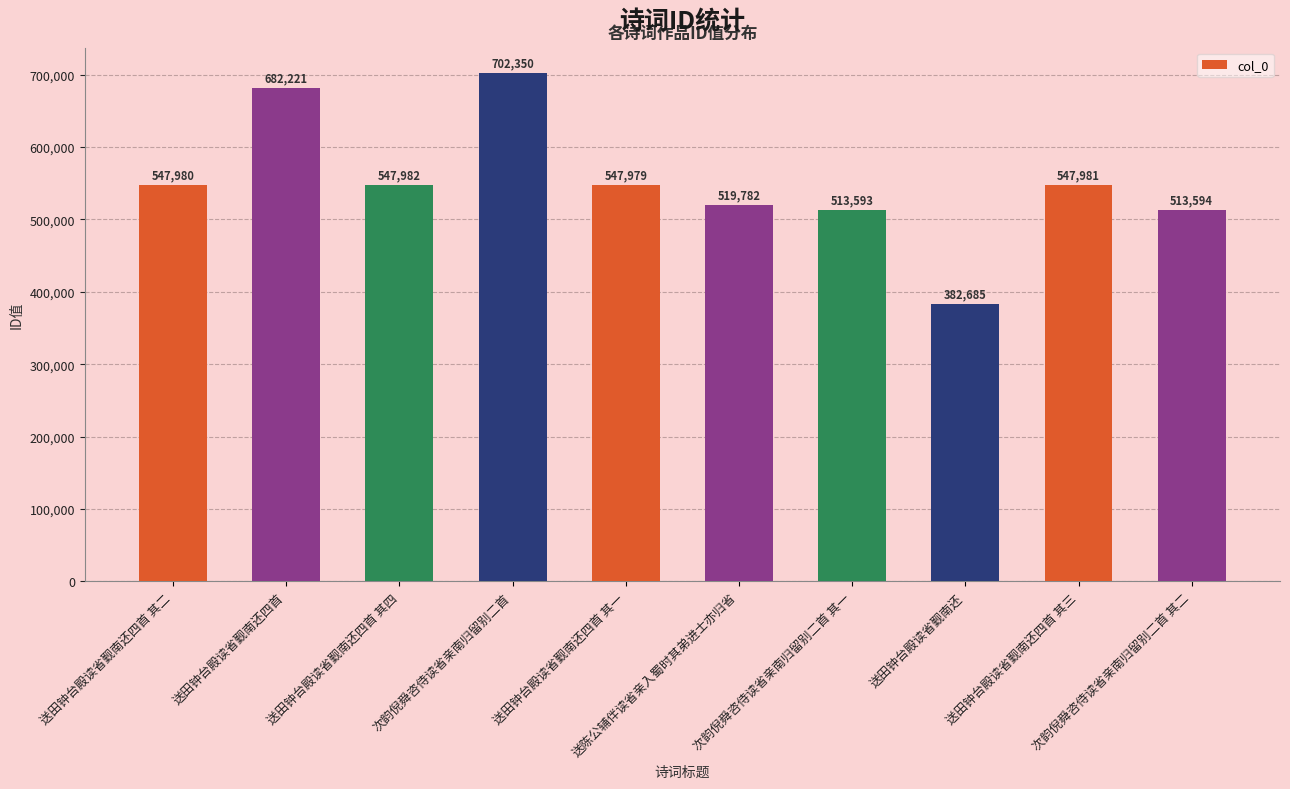

How many bars are there in total?

10